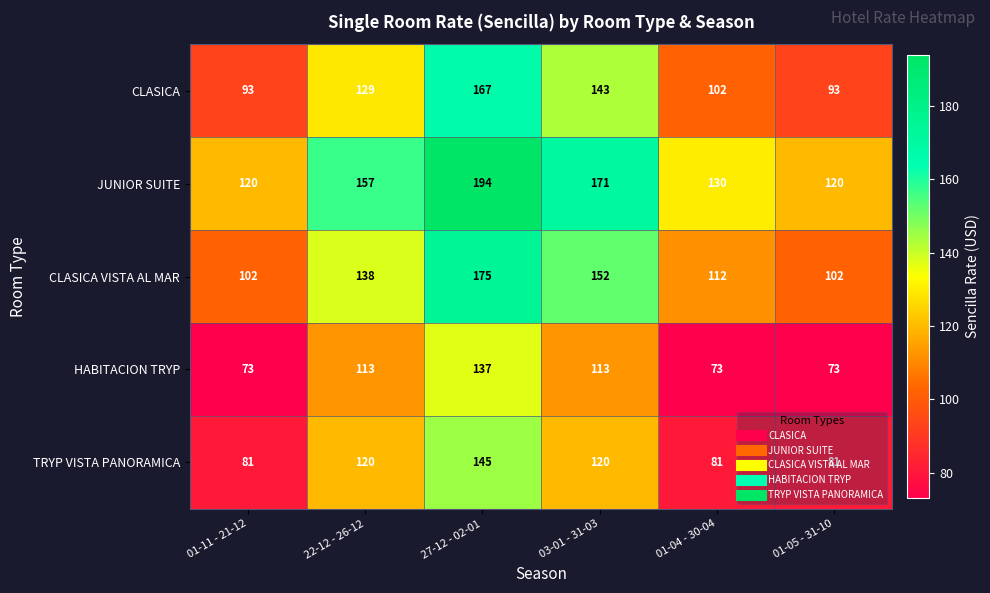

What is the greatest value displayed?

194